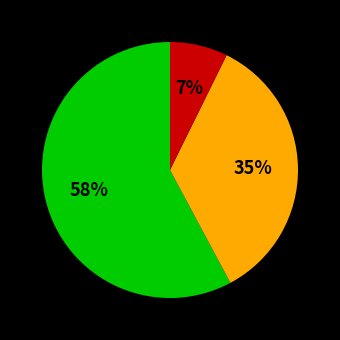

Is there any slice that represents more than half of the pie?

Yes